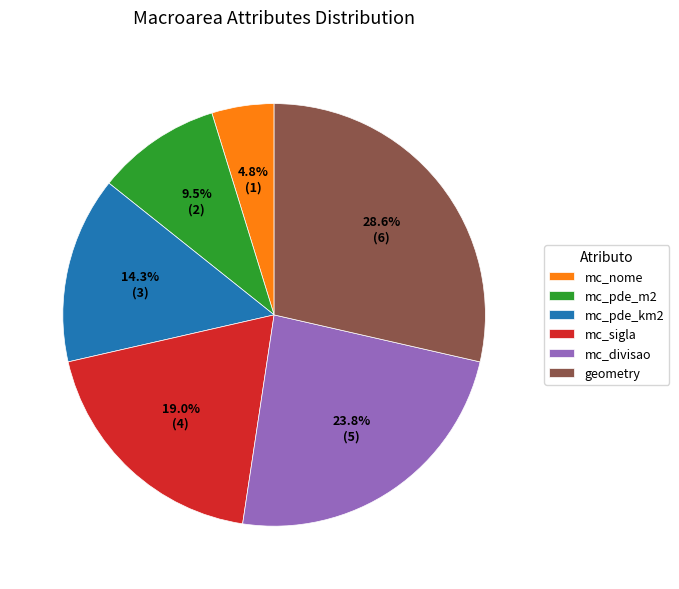

To the nearest percent, what is the difference between the largest and smallest slice percentages?

24%